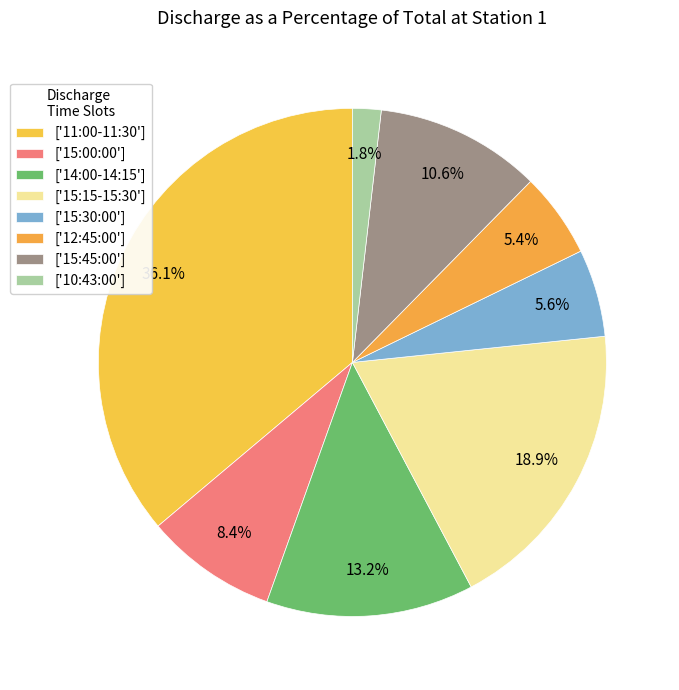

Rank the categories by value from lowest to highest.

10:43:00, 12:45:00, 15:30:00, 15:00:00, 15:45:00, 14:00-14:15, 15:15-15:30, 11:00-11:30